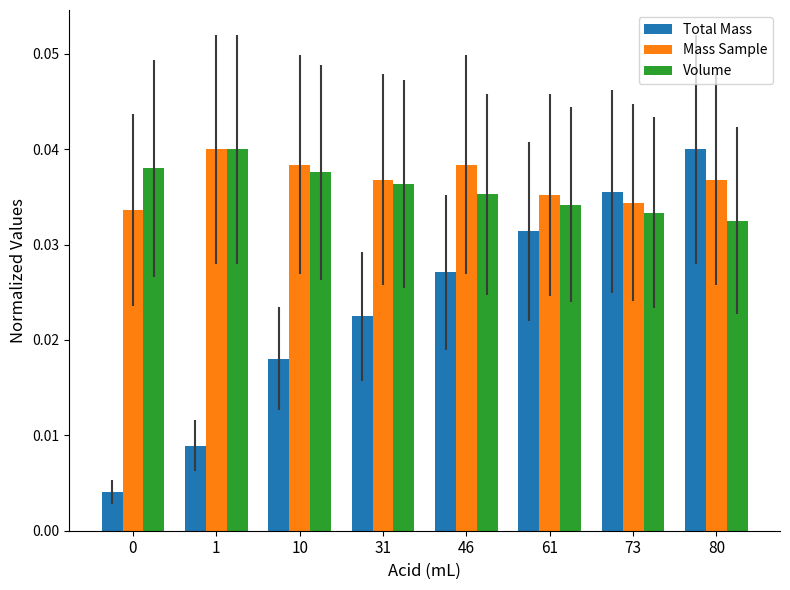

What is the sum of the Volume values at 31 and 46?

0.1